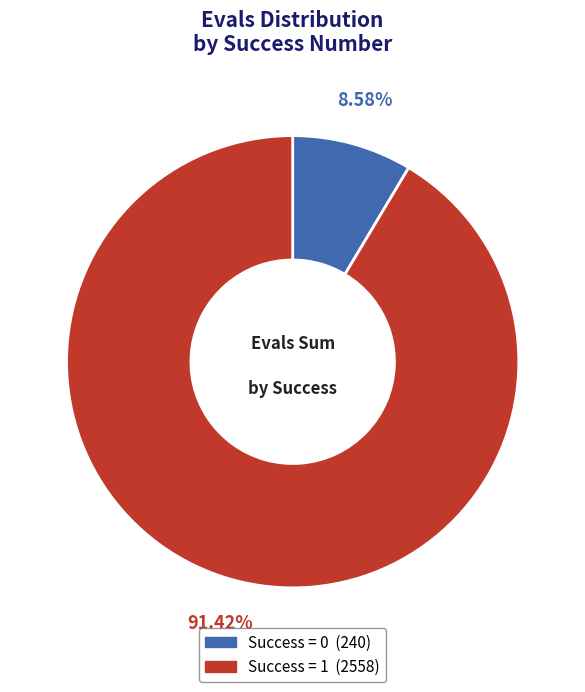

To the nearest percent, what is the difference between the largest and smallest slice percentages?

83%